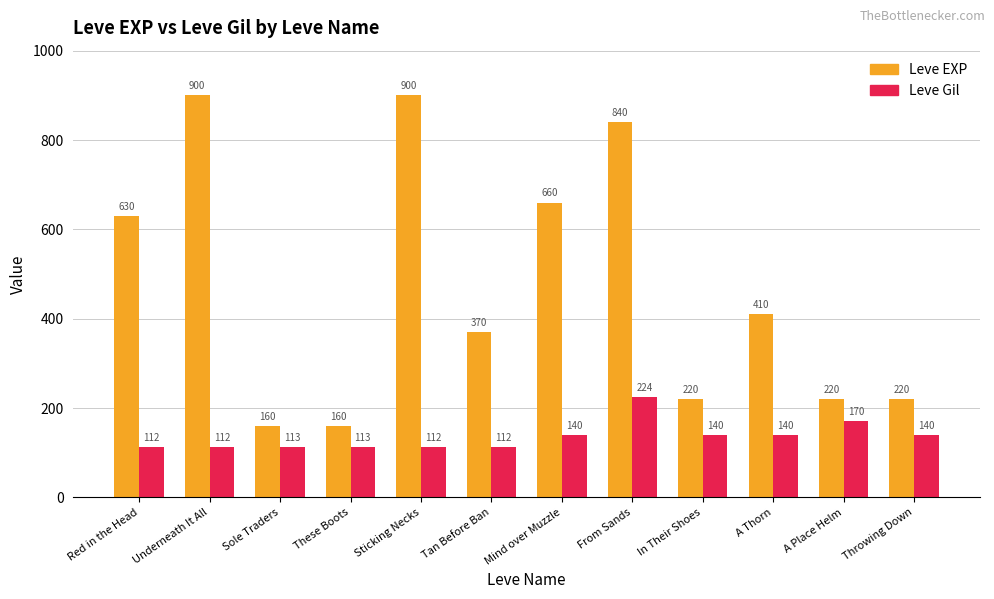

Reading right to left, transcribe all the data shown in this chart.

Leve EXP: Throwing Down=220	A Place Helm=220	A Thorn=410	In Their Shoes=220	From Sands=840	Mind over Muzzle=660	Tan Before Ban=370	Sticking Necks=900	These Boots=160	Sole Traders=160	Underneath It All=900	Red in the Head=630
Leve Gil: Throwing Down=140	A Place Helm=170	A Thorn=140	In Their Shoes=140	From Sands=224	Mind over Muzzle=140	Tan Before Ban=112	Sticking Necks=112	These Boots=113	Sole Traders=113	Underneath It All=112	Red in the Head=112